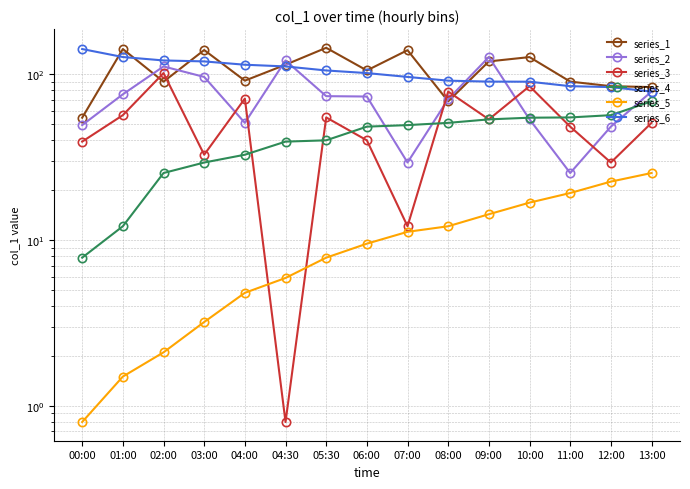

Count the number of categories in the chart.

15